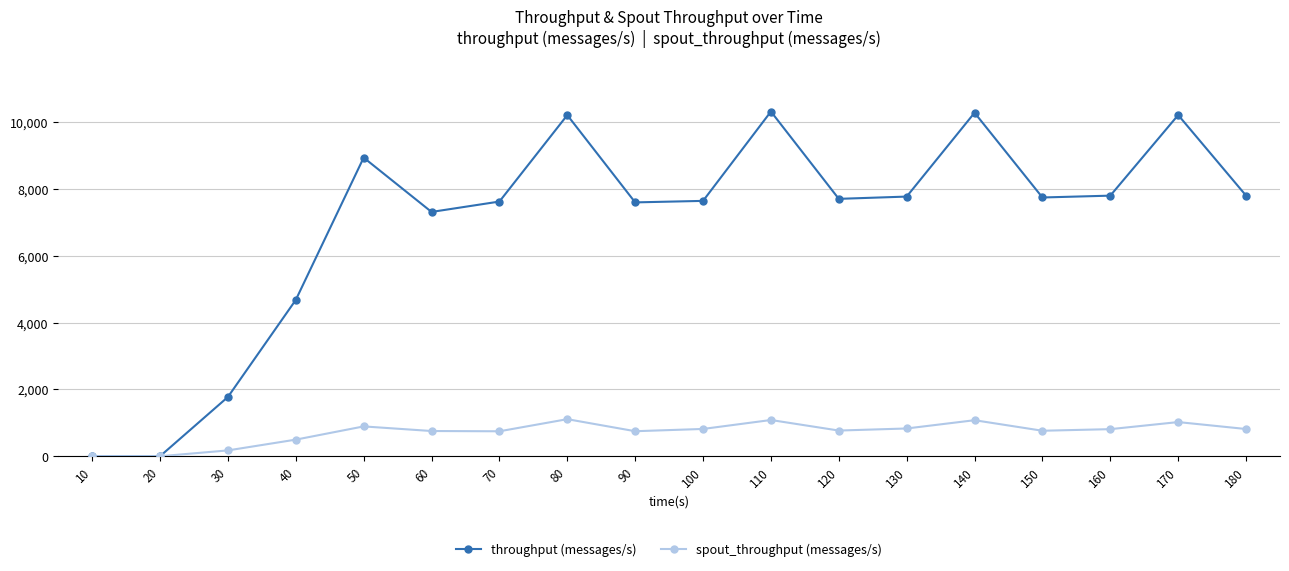

Is this an area chart (filled region under the line)?

No